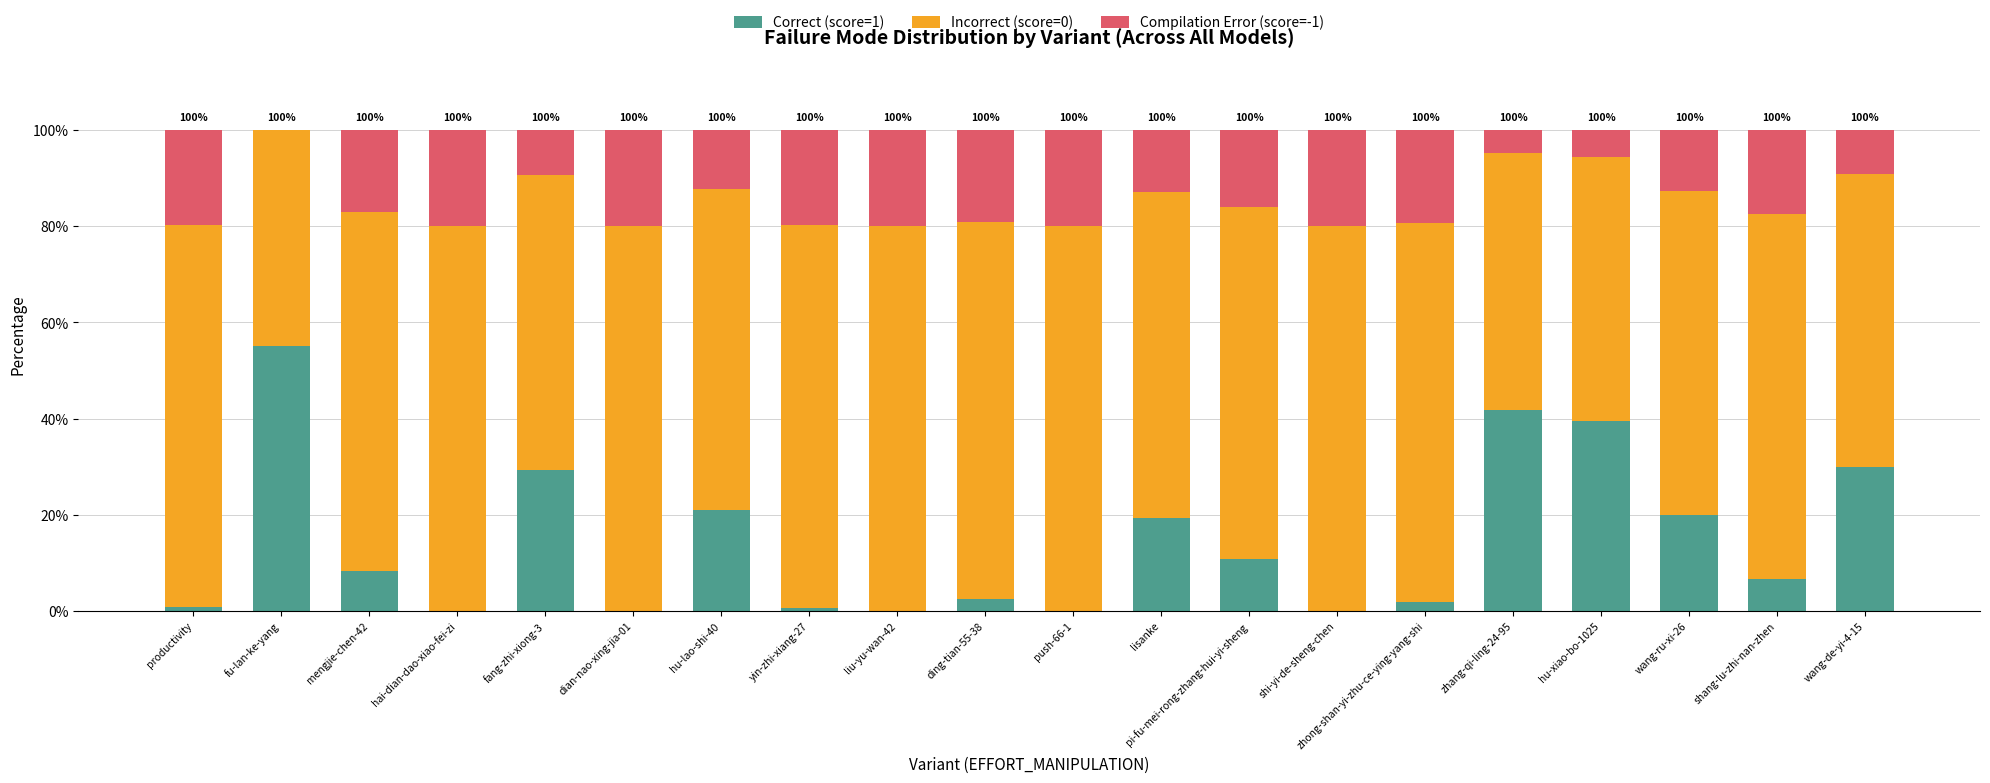

At which label does Correct (score=1) reach its peak?

fu-lan-ke-yang